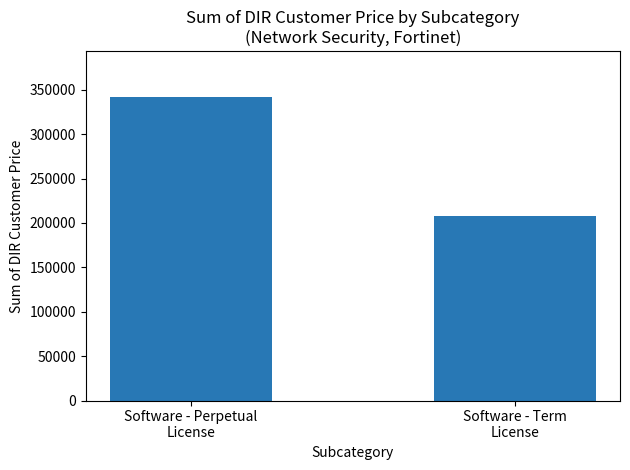

The chart shows a value of 123640.3 at Software - Term
License. True or false?

False